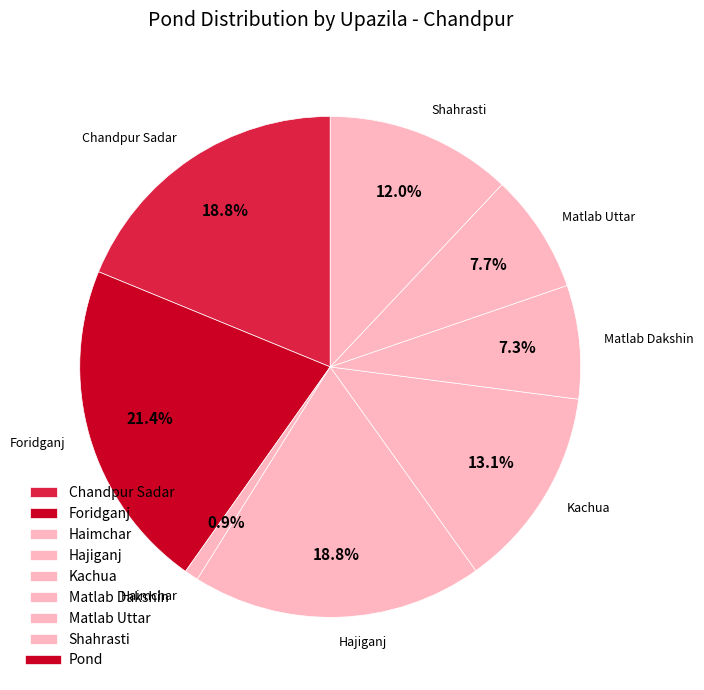

Does Foridganj represent more than half of the total?

No